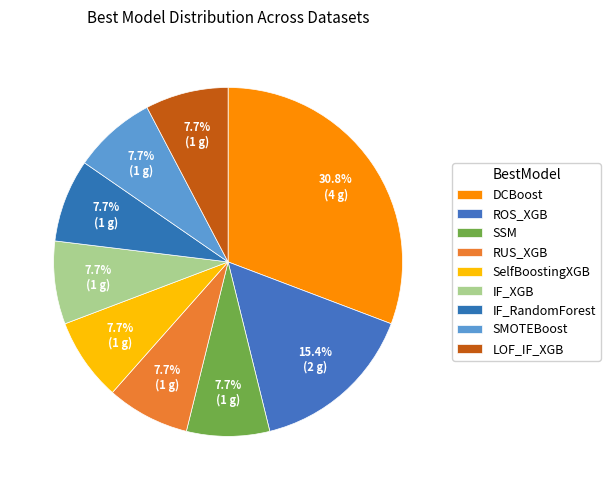

How many segments does this pie chart have?

9